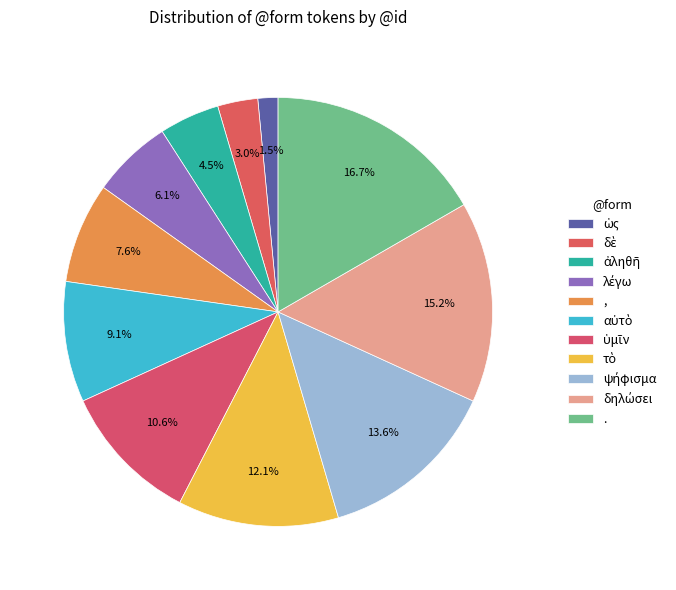

To the nearest percent, what is the difference between the τὸ and . slice percentages?

5%